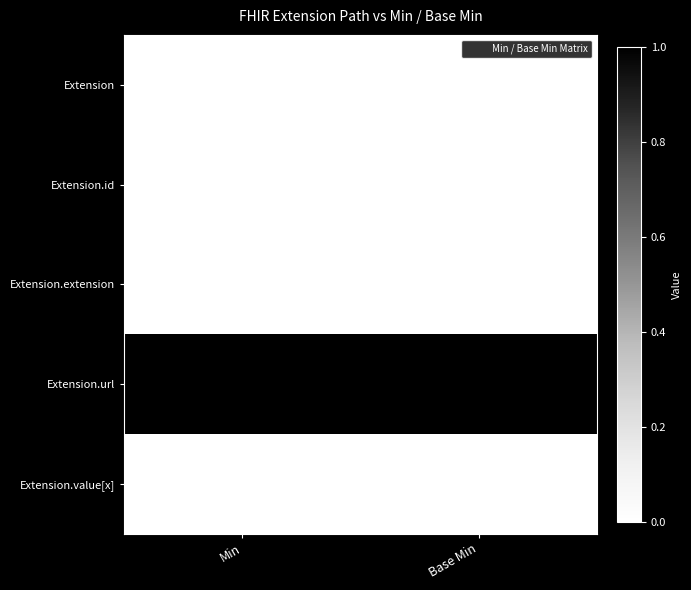

Reading left to right, what are all the values shown in this chart?

Extension: Min=0	Base Min=0
Extension.id: Min=0	Base Min=0
Extension.extension: Min=0	Base Min=0
Extension.url: Min=1	Base Min=1
Extension.value[x]: Min=0	Base Min=0